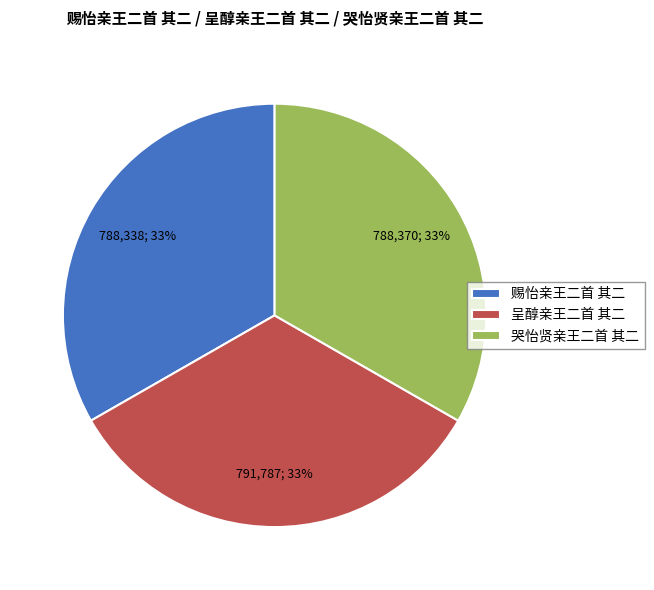

Count the number of slices in the pie.

3